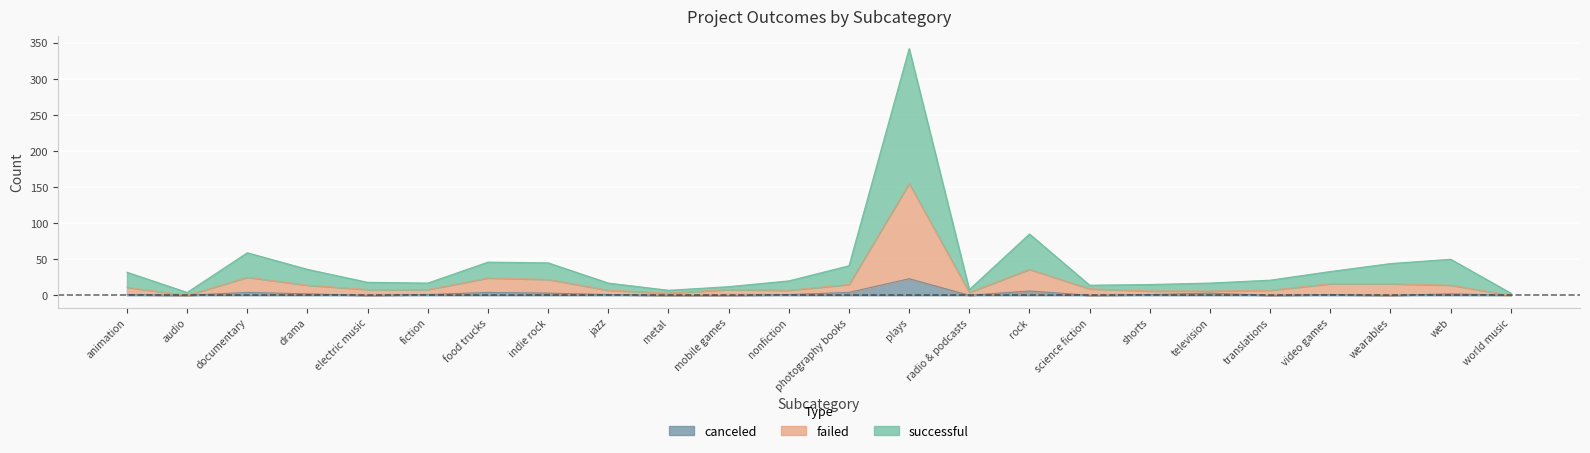

Which has a higher value, rock or television?

rock